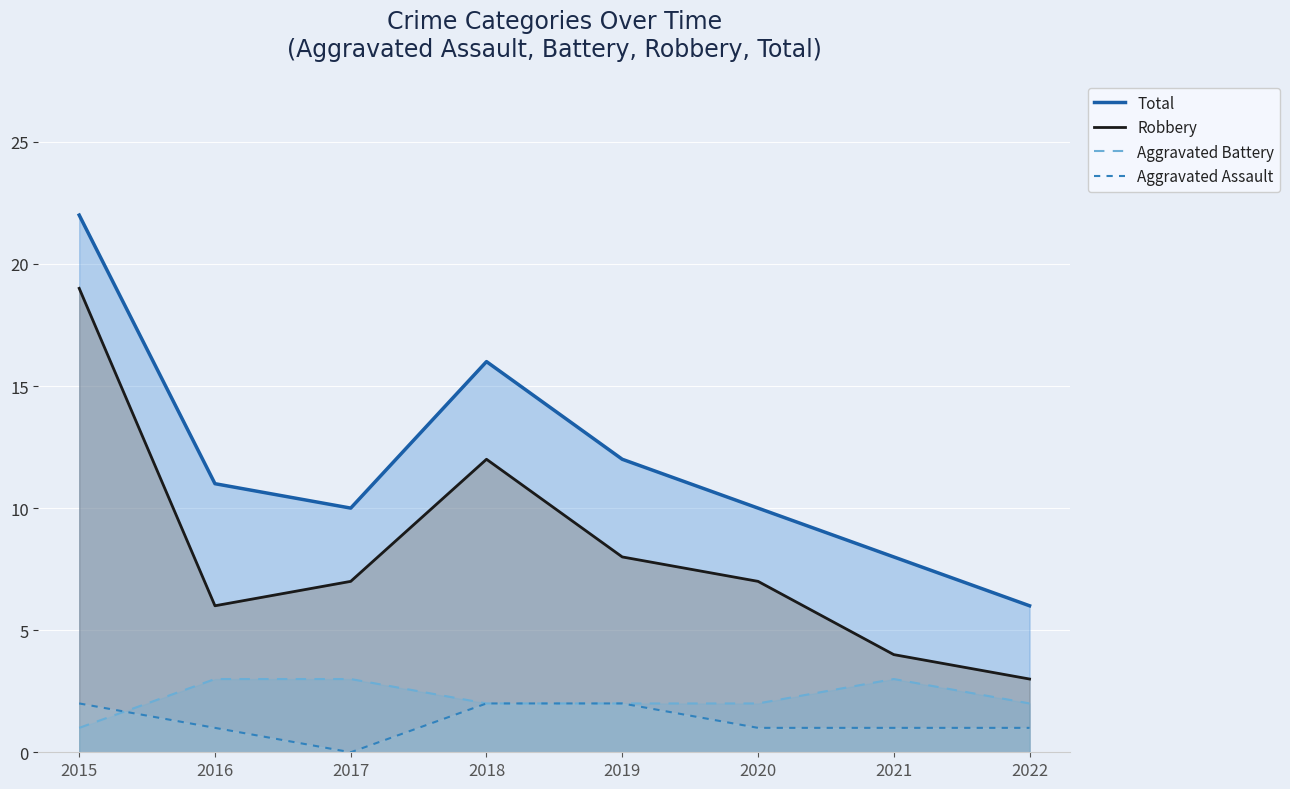

Is the value of Aggravated Assault at 2016 greater than the value of Robbery at 2019?

No